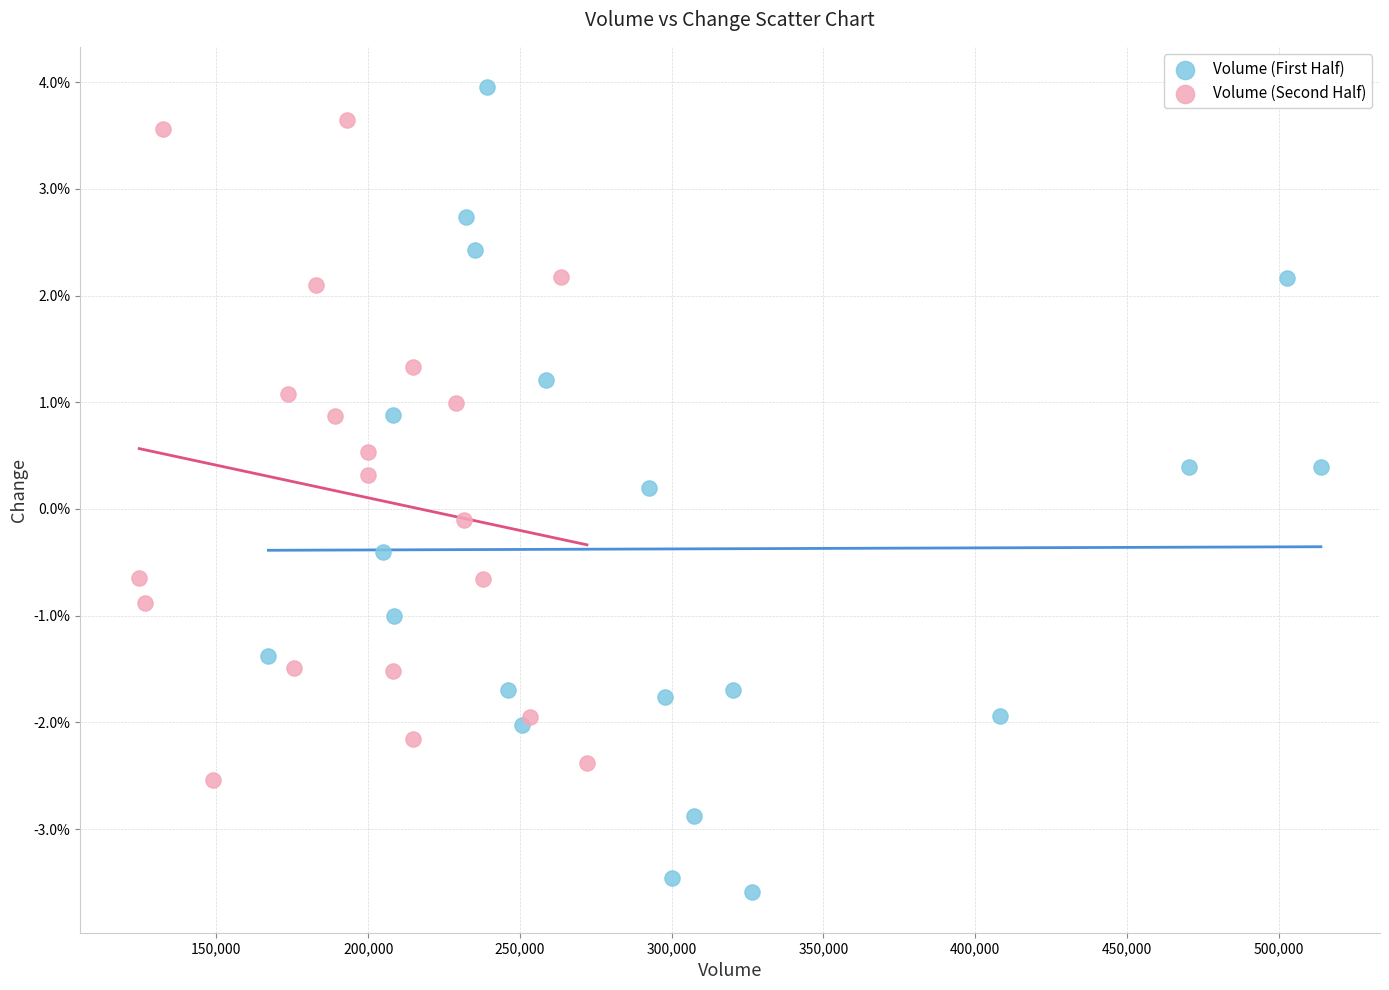

What are all the series names shown in the legend?

Volume (First Half), Volume (Second Half)